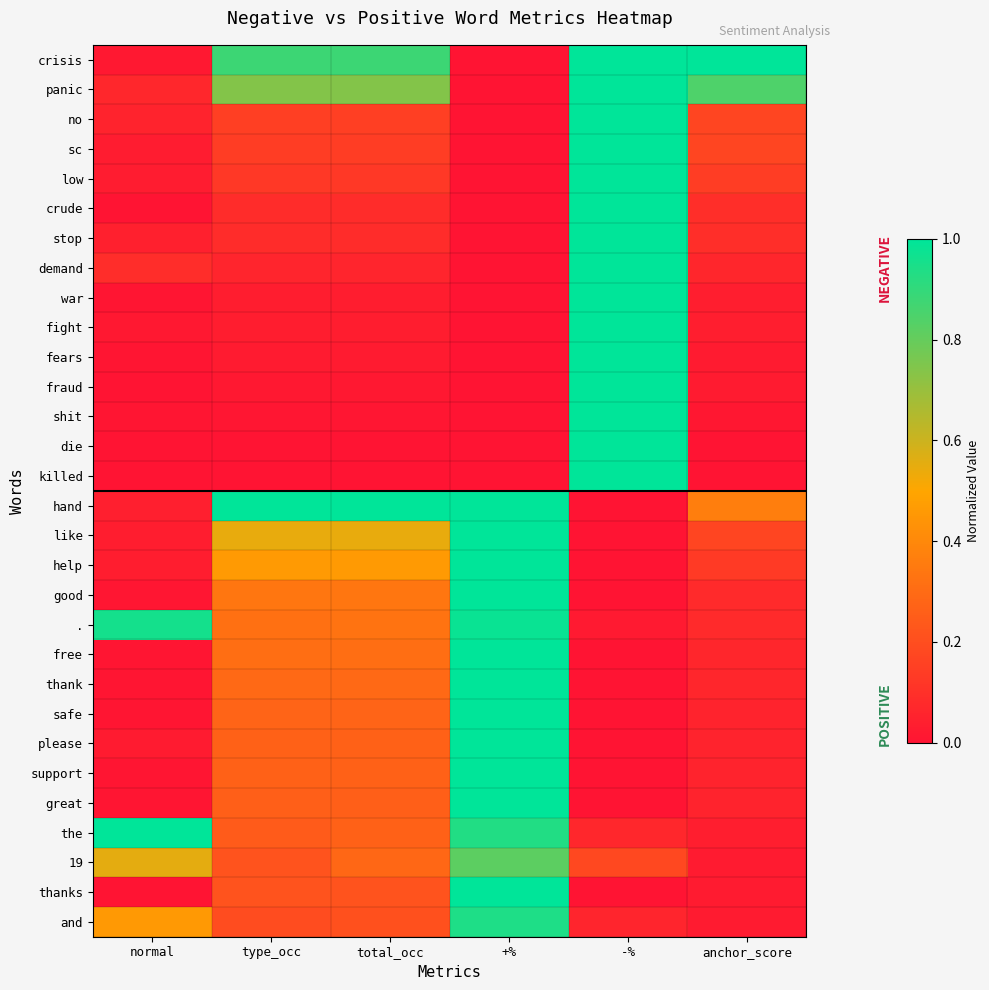

What is the difference between the highest and lowest values at anchor_score?

1.0